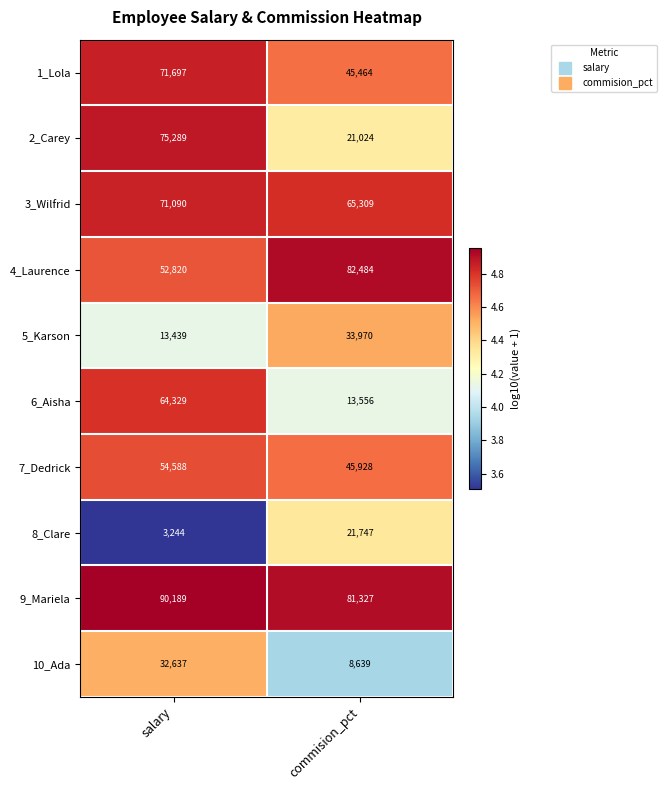

What is the spread (max minus min) of values at salary?

86945